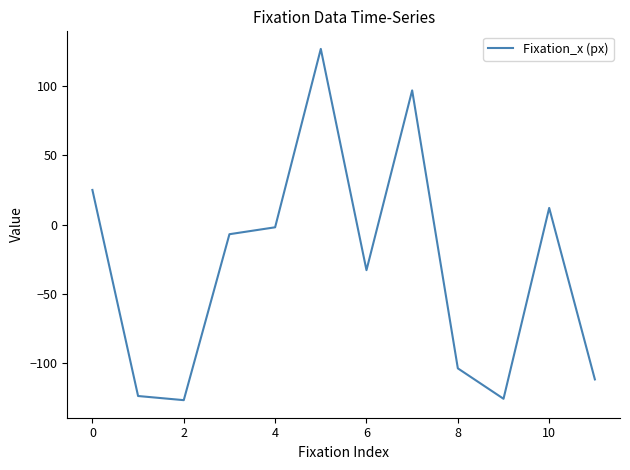

How many values exceed -7?

5